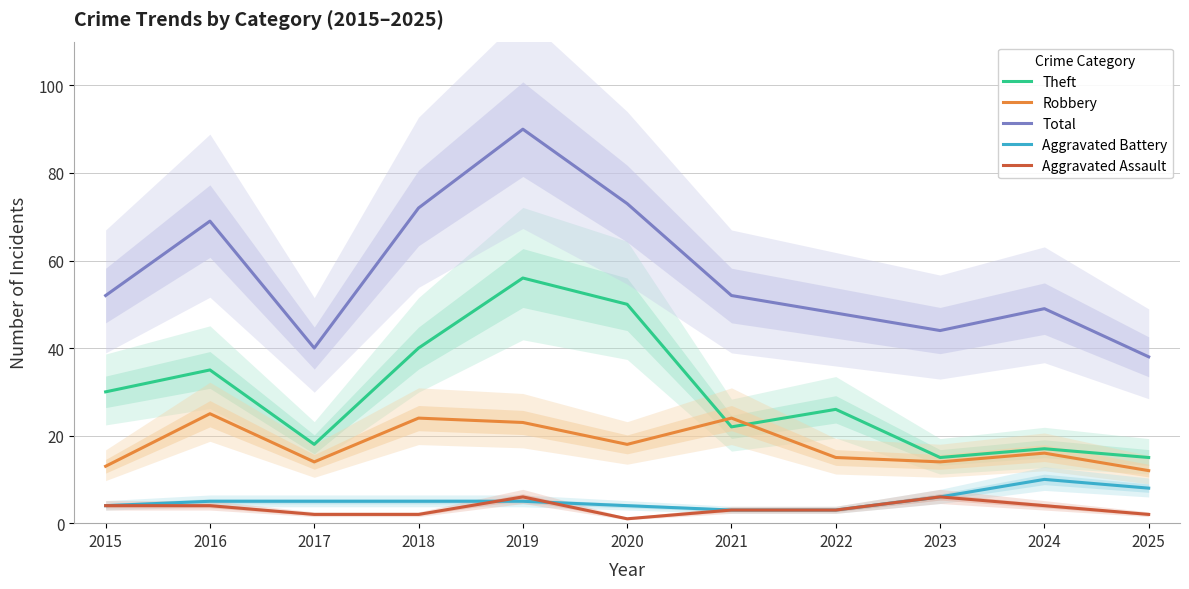

Rank the series at 2023 from lowest to highest value.

Aggravated Battery, Aggravated Assault, Robbery, Theft, Total